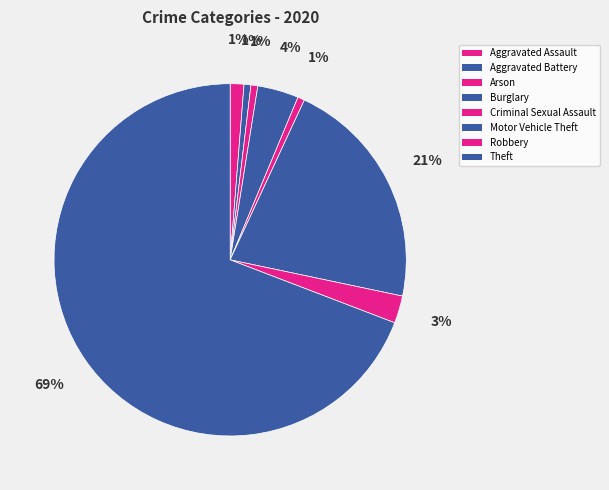

Is it true that Arson is 1% of the pie?

True